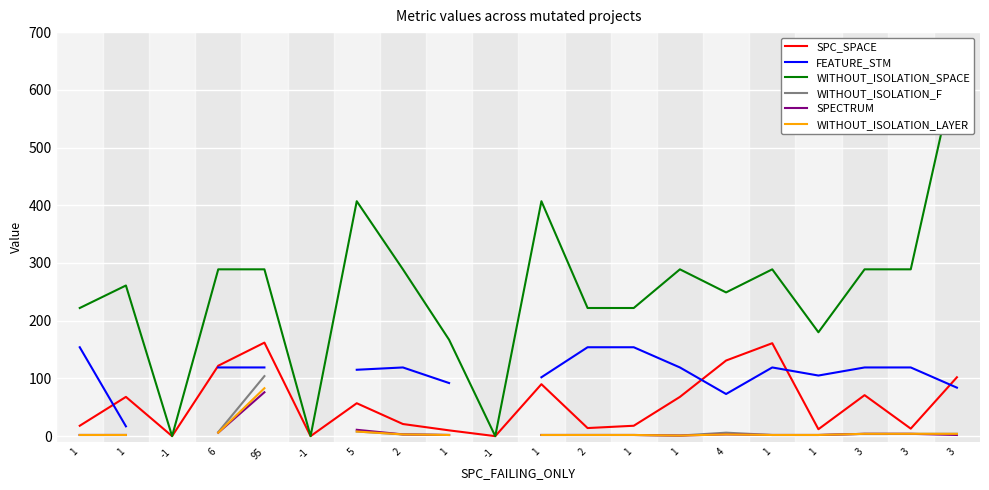

Rank the series by their maximum value, from highest to lowest.

WITHOUT_ISOLATION_SPACE, SPC_SPACE, FEATURE_STM, WITHOUT_ISOLATION_F, WITHOUT_ISOLATION_LAYER, SPECTRUM